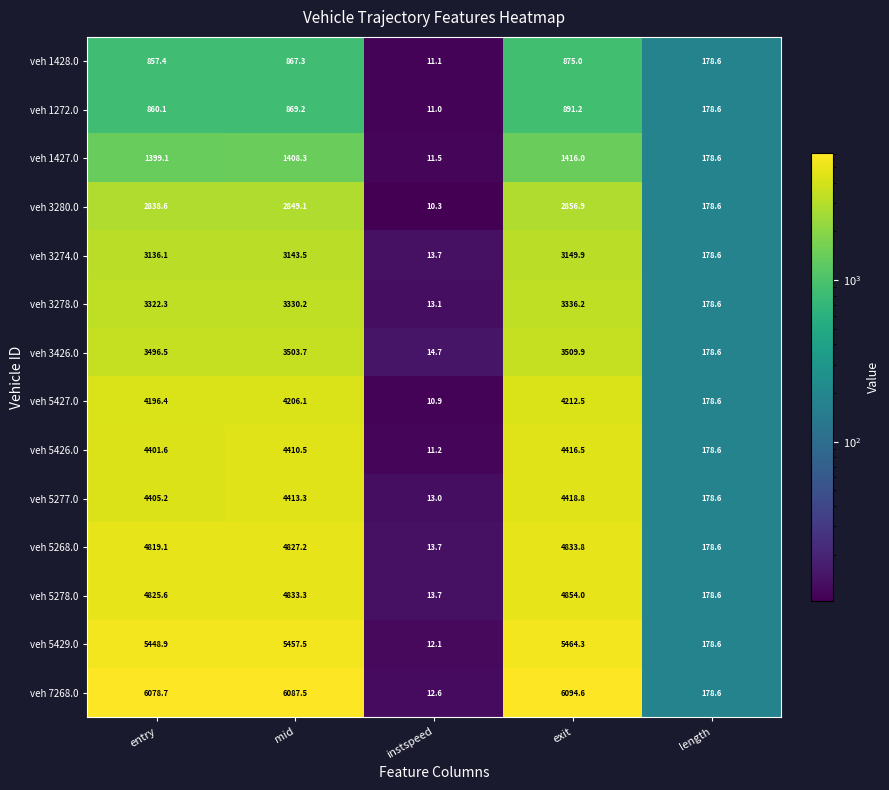

The veh 5429.0 series shows 12.1 at instspeed. True or false?

True